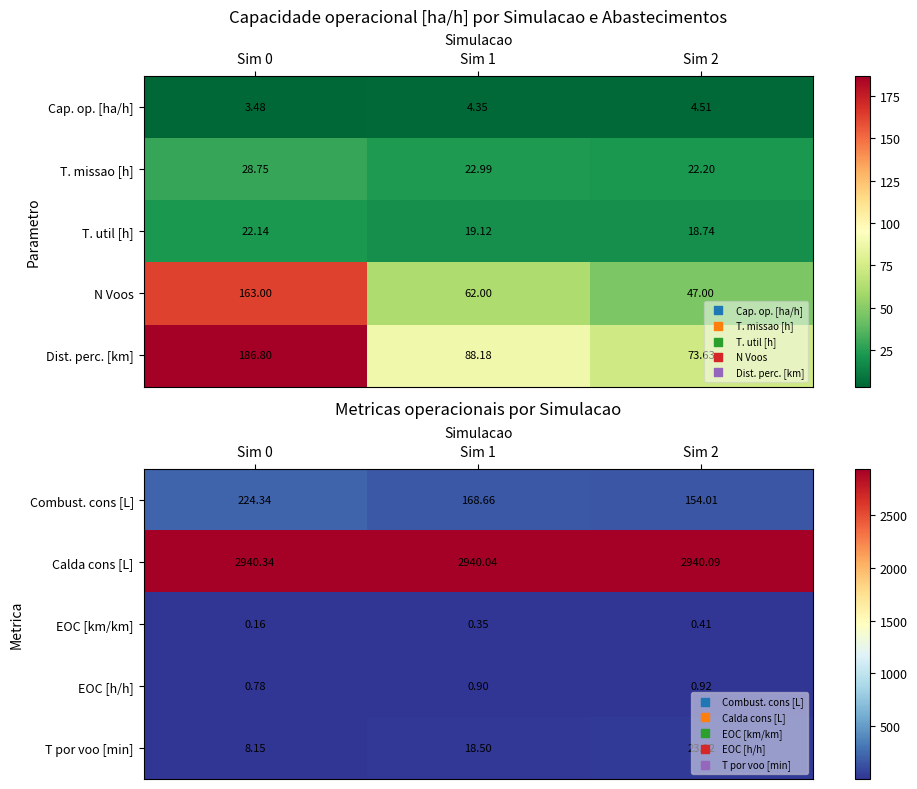

What is the sum of all EOC [km/km] values?

0.9